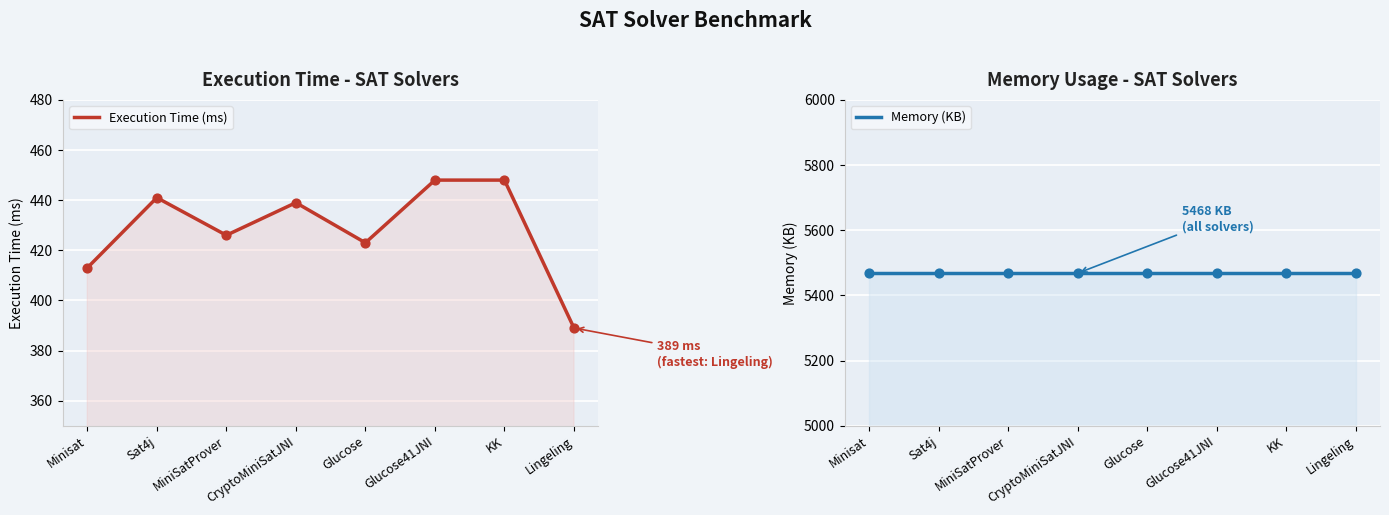

At how many categories does at least one series exceed 2247?

8